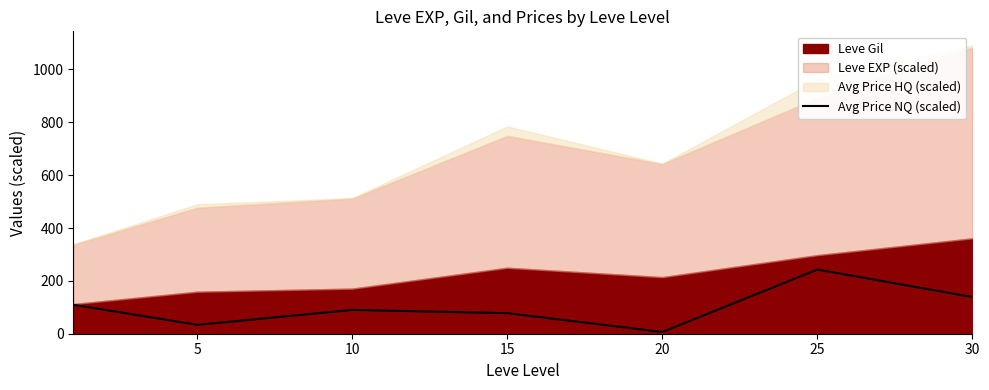

What is the difference between the maximum and minimum values?

236.3